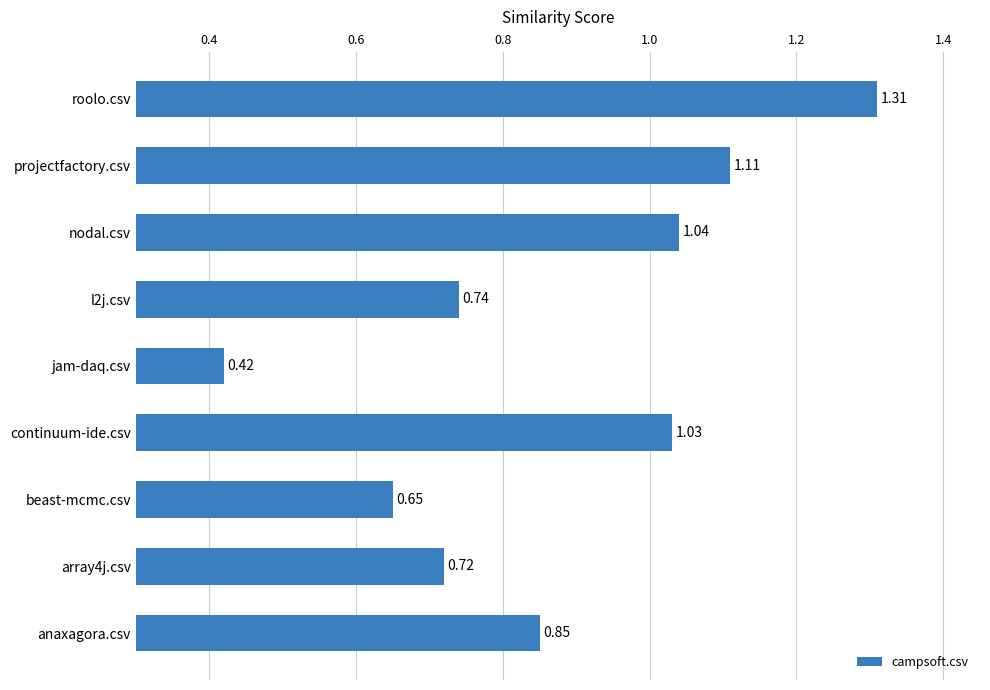

Rank the categories by value from lowest to highest.

jam-daq.csv, beast-mcmc.csv, array4j.csv, l2j.csv, anaxagora.csv, continuum-ide.csv, nodal.csv, projectfactory.csv, roolo.csv